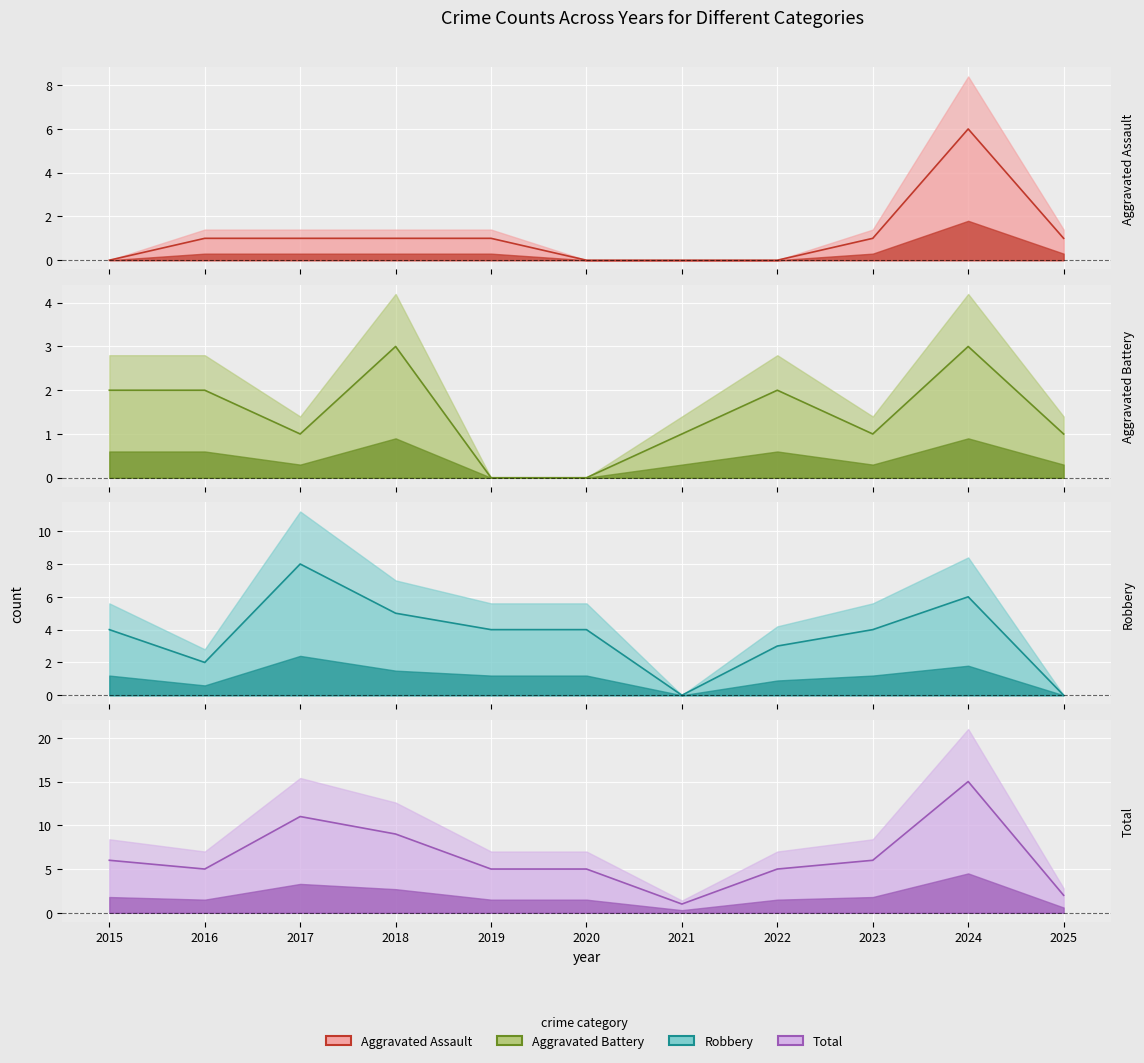

True or false: Total and Aggravated Assault intersect in this chart.

False